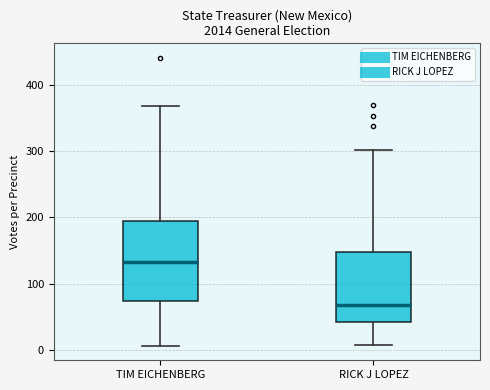

Where does the lower whisker of the box for TIM EICHENBERG end on the y-axis? The values are not printed on the chart, so give them approximately, as read against the axis.

10